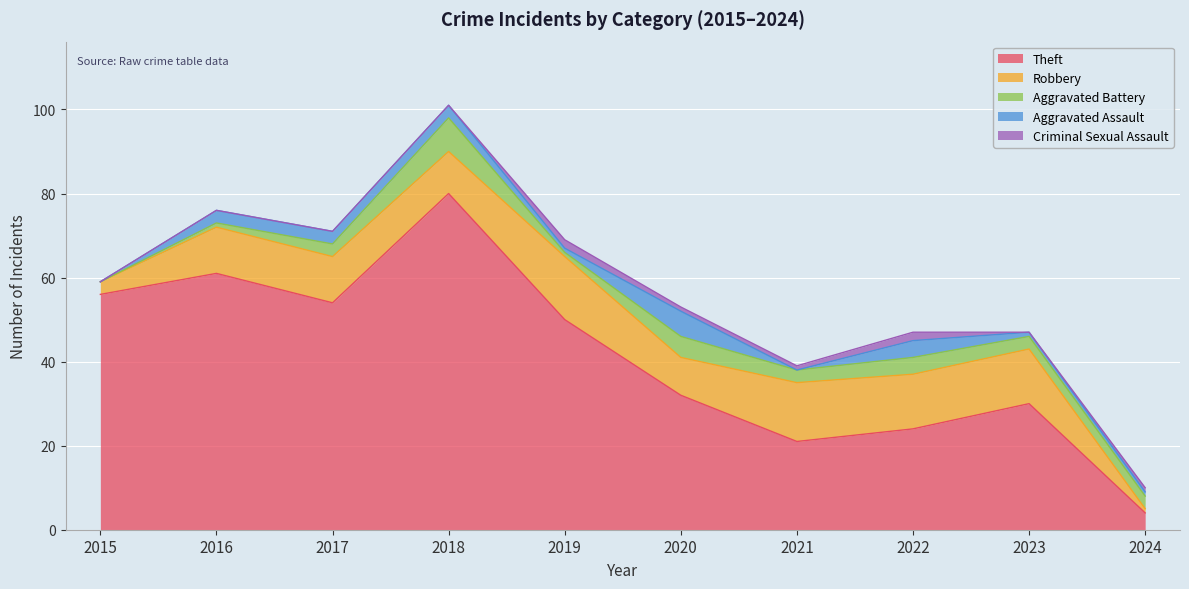

Is the value of Aggravated Assault at 2015 greater than the value of Aggravated Battery at 2024?

No